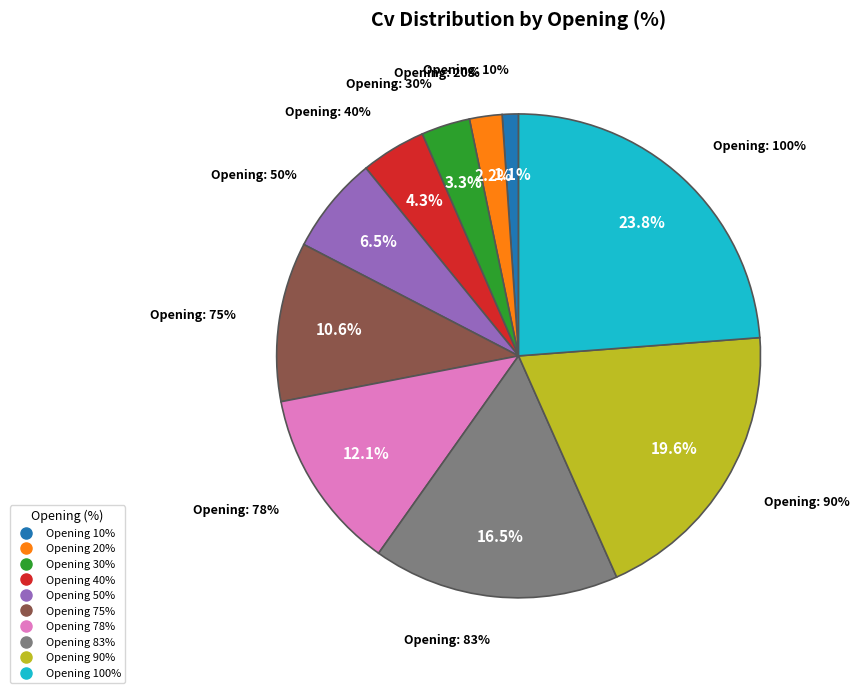

How many slices are in this pie chart?

10